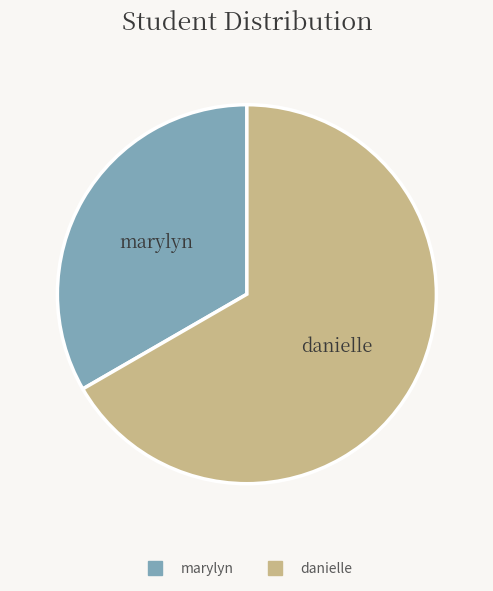

Do marylyn and danielle together represent more than half of the pie?

Yes